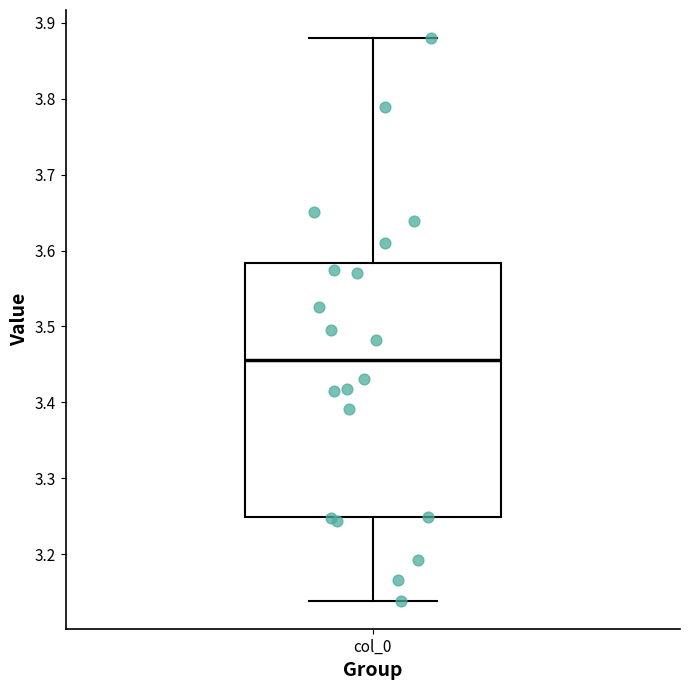

Where is the upper edge of the box for col_0 on the y-axis? The values are not printed on the chart, so give them approximately, as read against the axis.

3.58